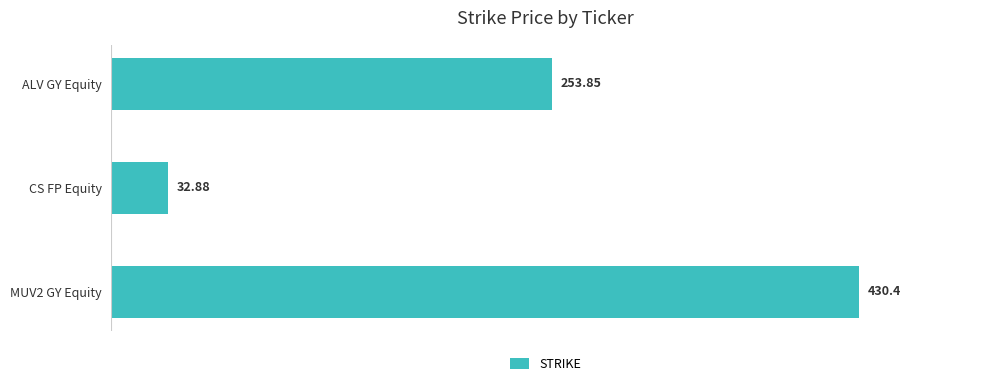

Which category has the lowest value across all series?

CS FP Equity